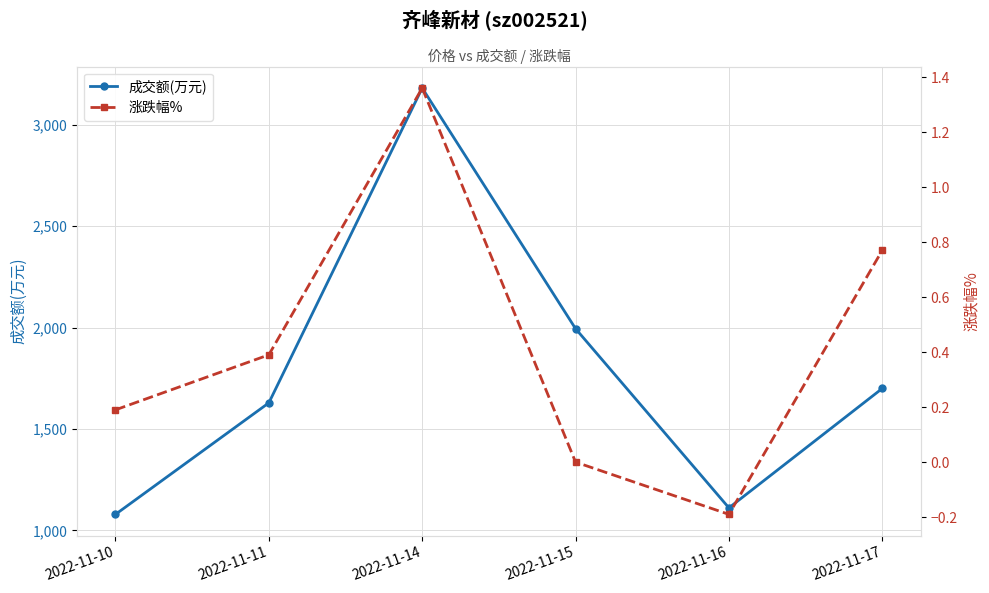

What is the difference between the maximum and minimum values in the 成交额(万元) series?

2103